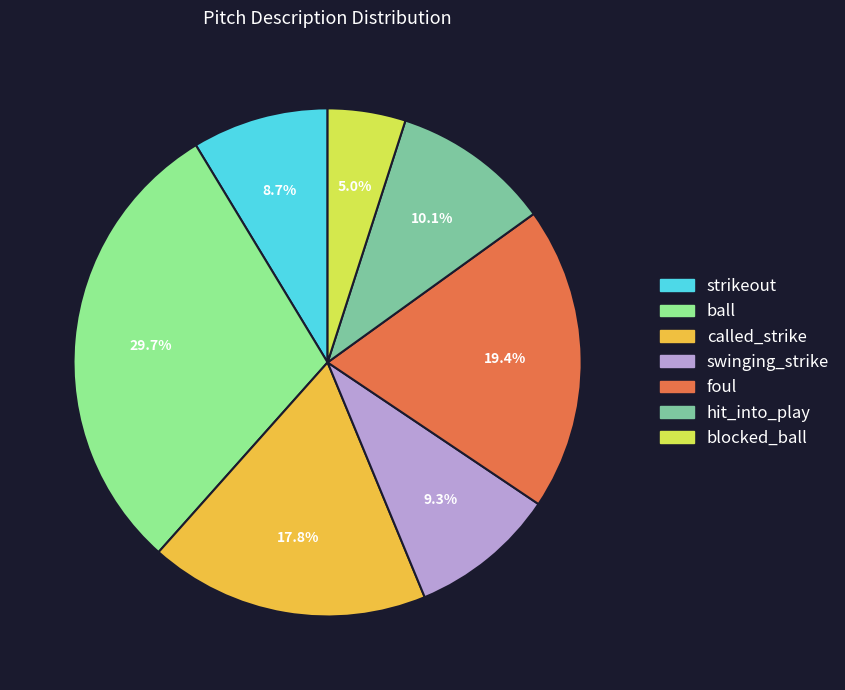

To the nearest percent, what percentage of the pie is foul?

19%